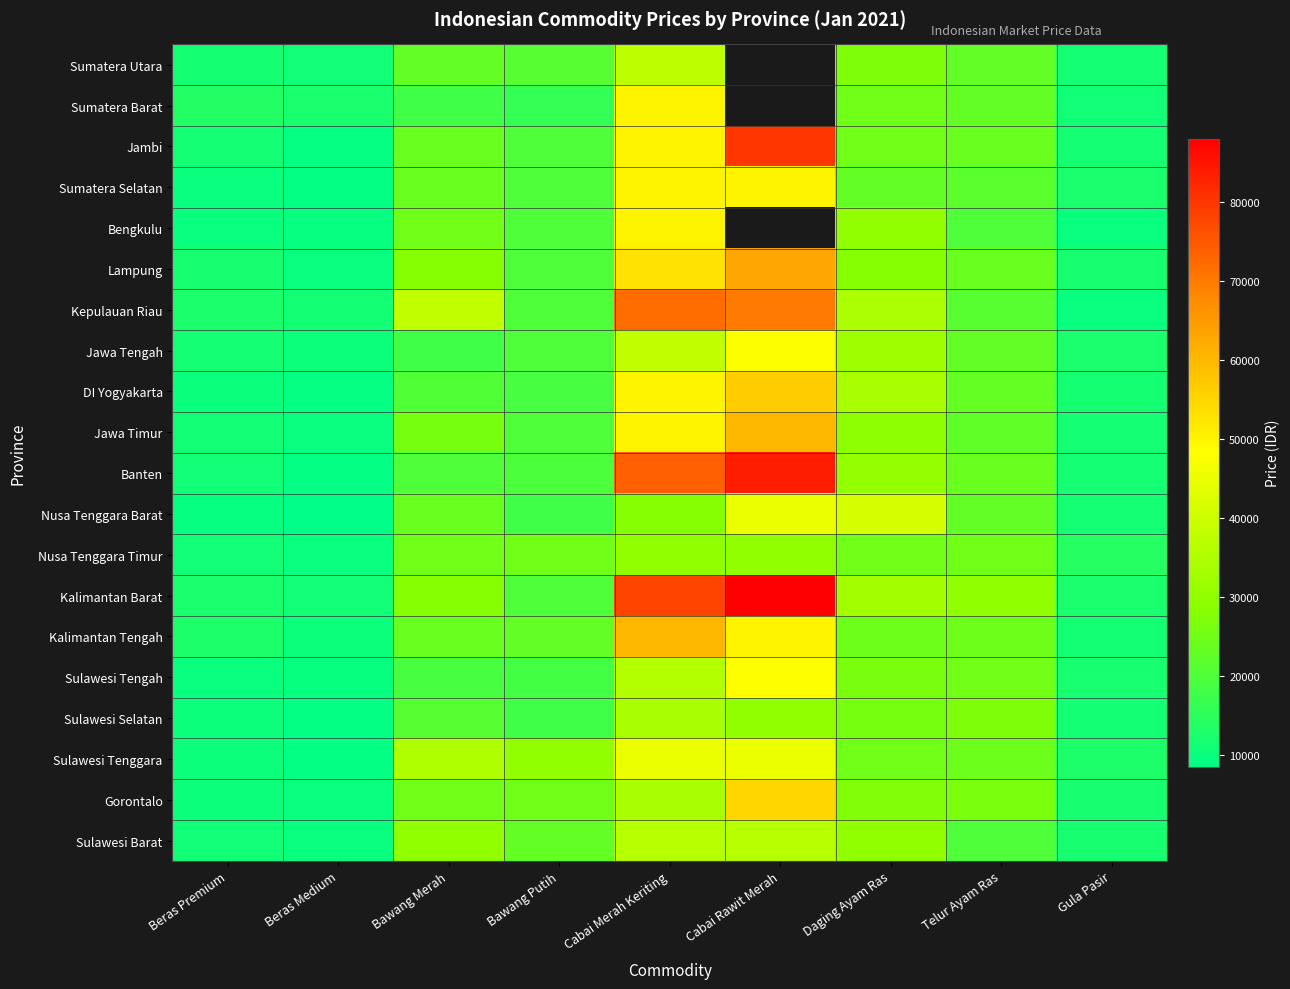

What is the maximum value shown in the chart?

88000.0